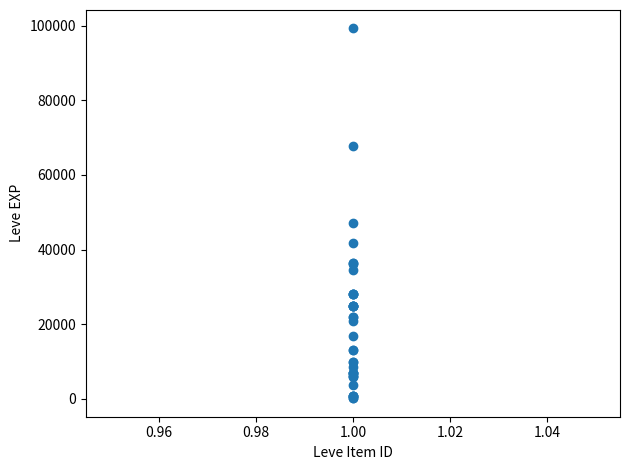

What Y value in the scatter plot is closest to 49690?

47200